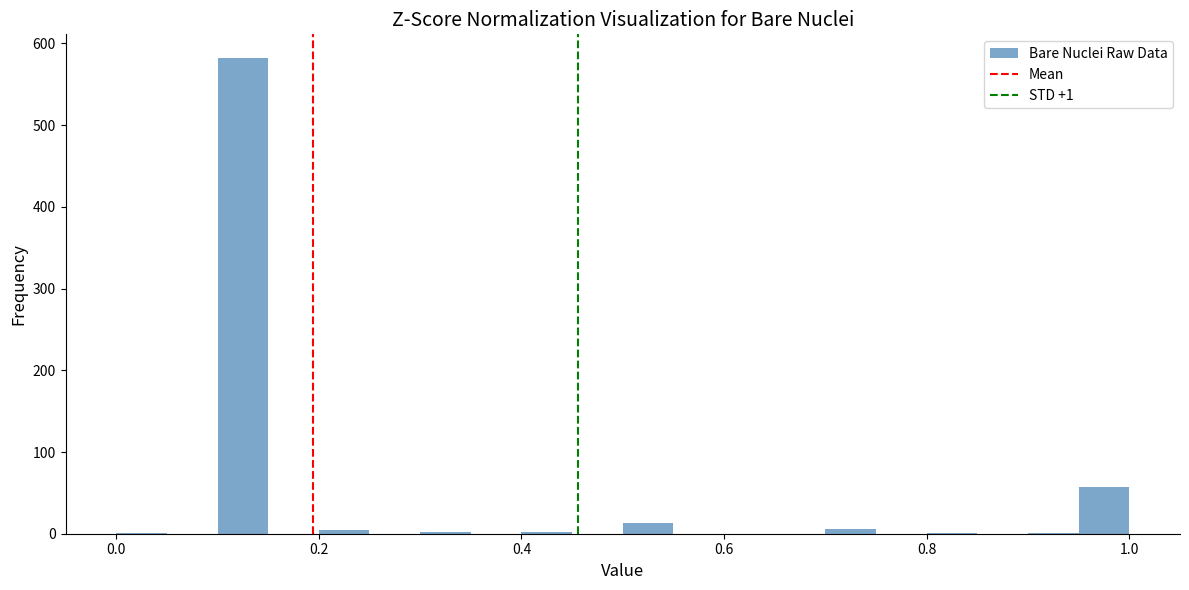

Around what value on the x-axis is the tallest bar? Give the approximate position of its centre, as read against the axis.

0.12